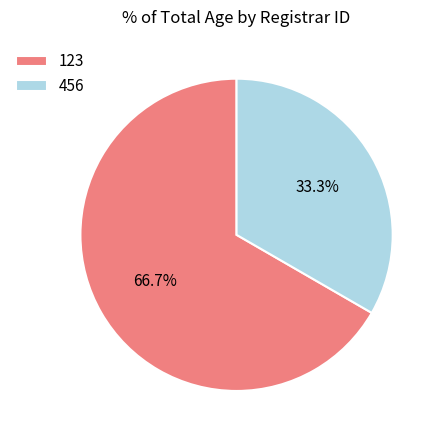

What is the ratio of the value at 456 to the value at 123?

0.5